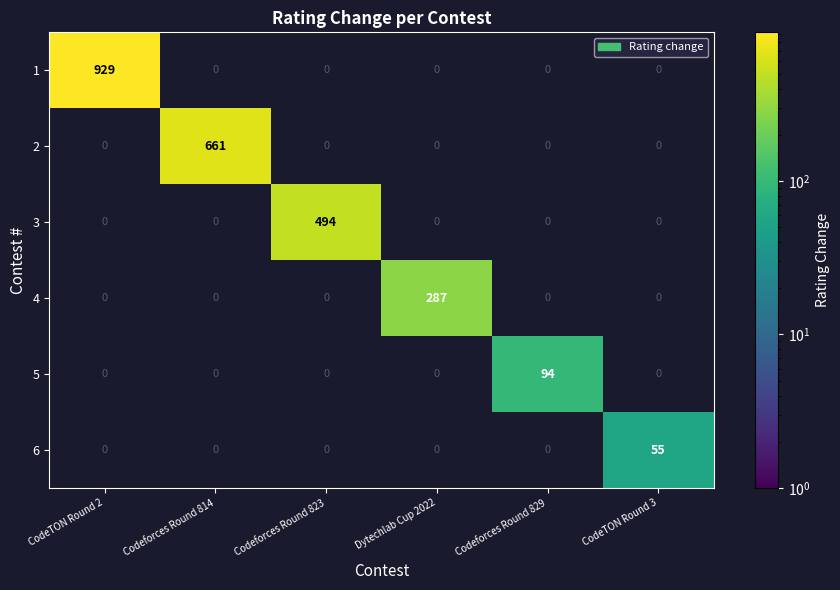

What is the difference between the highest and lowest values at CodeTON Round 2?

929